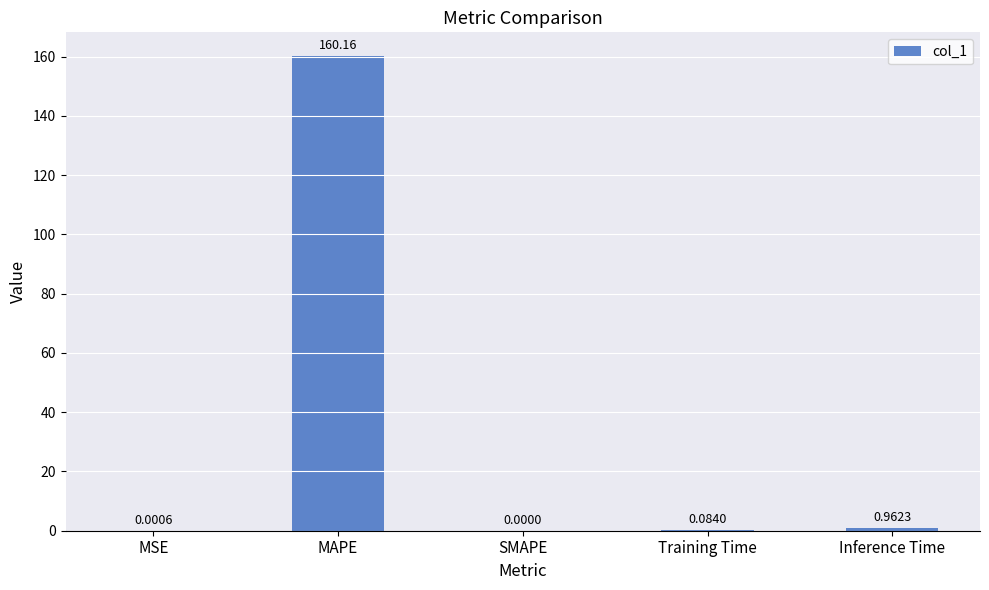

What is the sum of the values at MSE and MAPE?

160.2